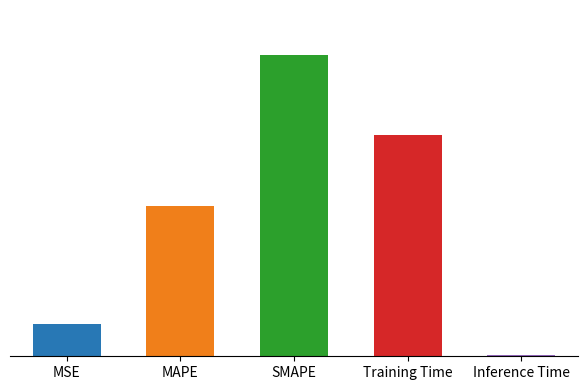

How many bars are there in total?

5